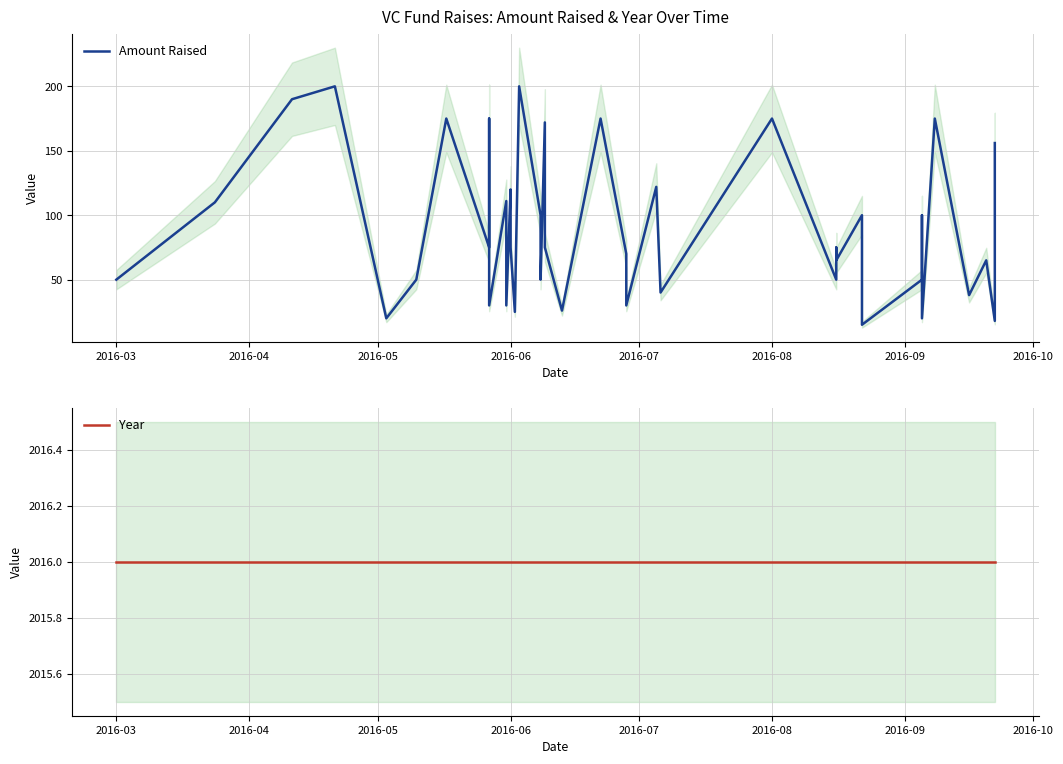

How many lines are shown in the chart?

2